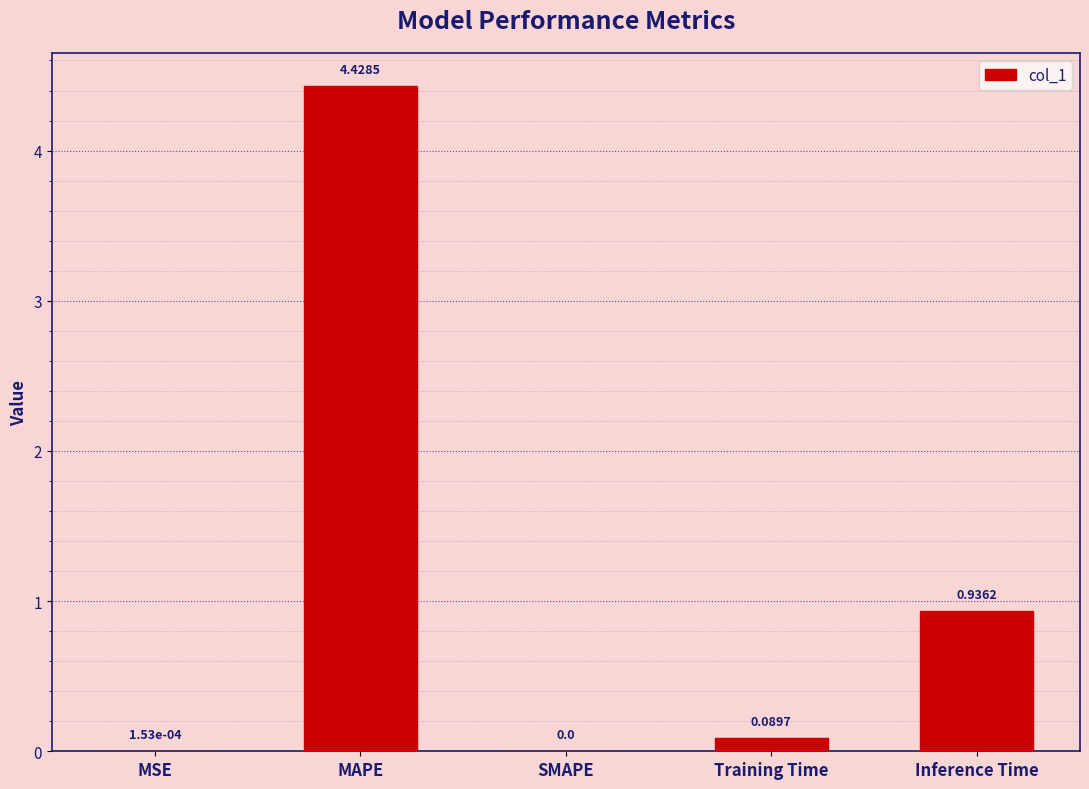

What is the difference between the values at MAPE and Inference Time?

3.5